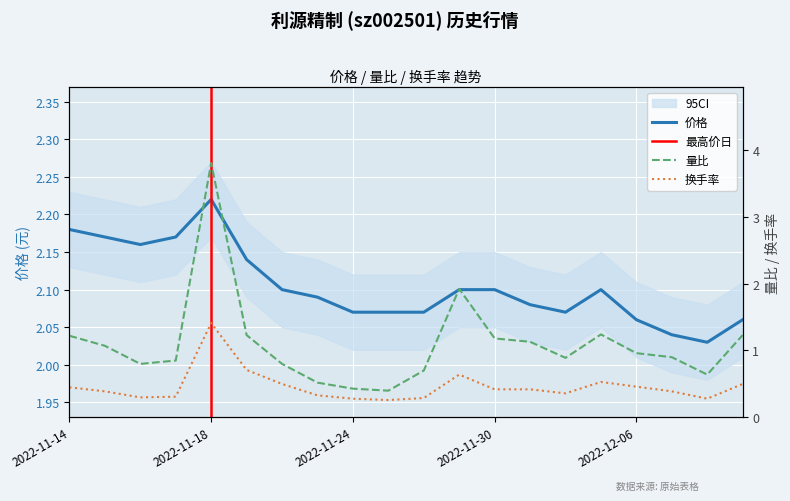

True or false: 量比 and 换手率 intersect in this chart.

False